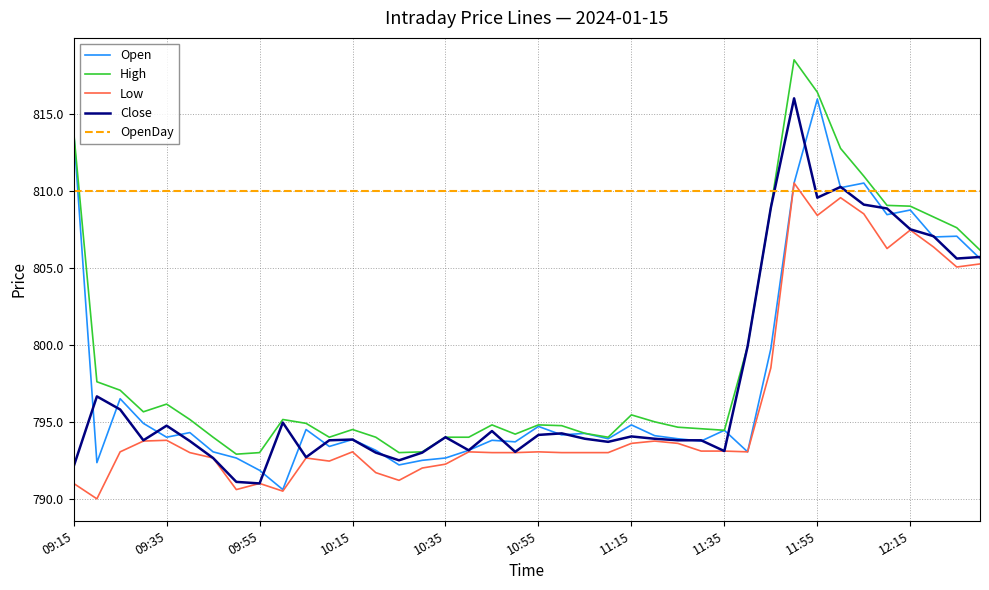

True or false: High and Low intersect in this chart.

False